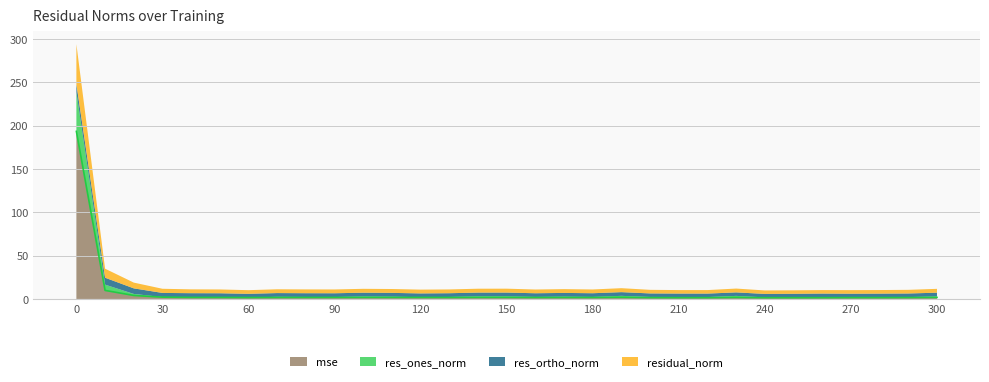

The res_ones_norm series shows 0.7 at 40. True or false?

False